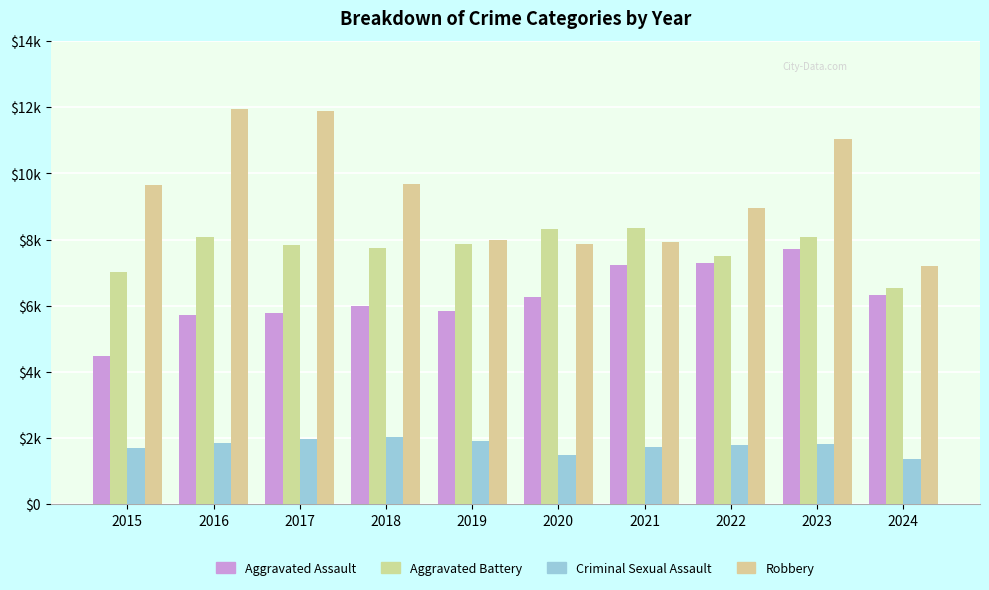

Are the bars horizontal?

No